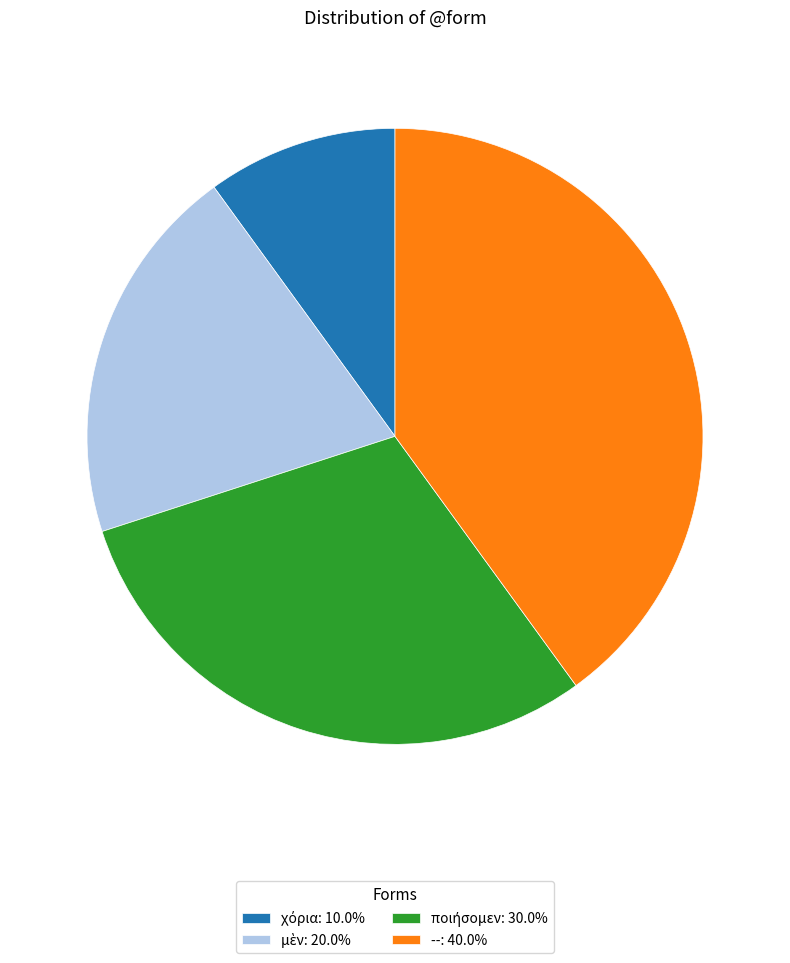

Does --: 40.0% account for over 50% of the chart?

No